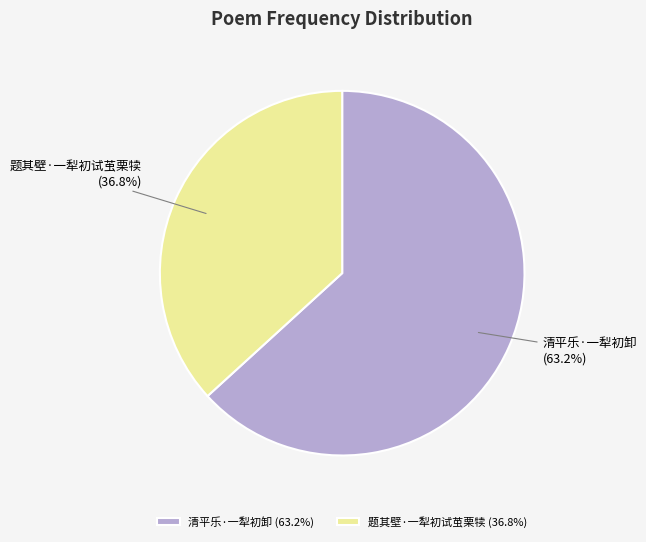

True or false: 清平乐·一犁初卸 accounts for 54% of the total.

False